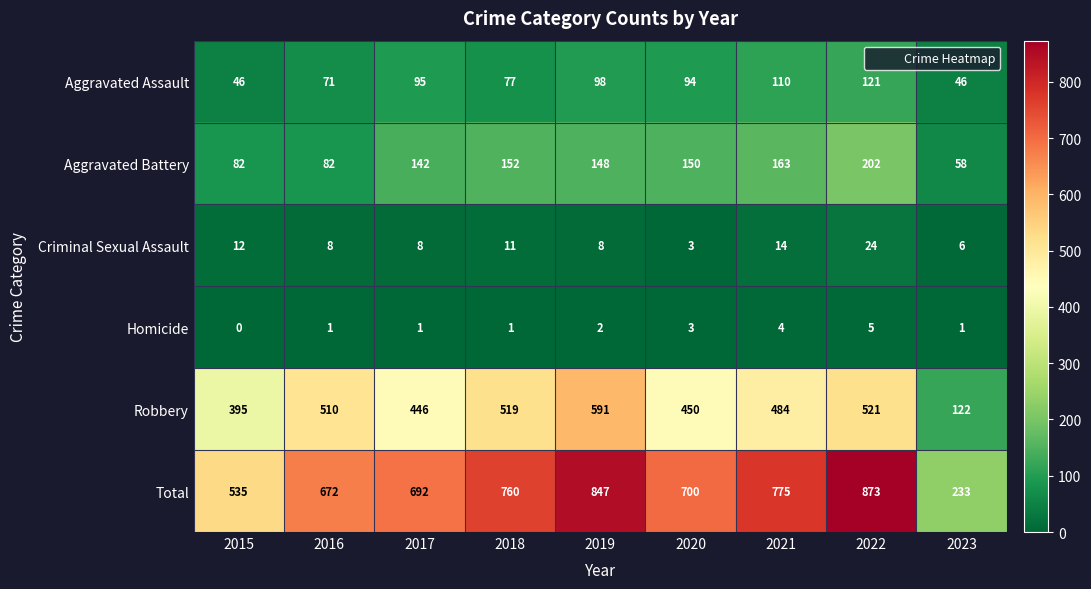

Rank the series at 2021 from highest to lowest value.

Total, Robbery, Aggravated Battery, Aggravated Assault, Criminal Sexual Assault, Homicide